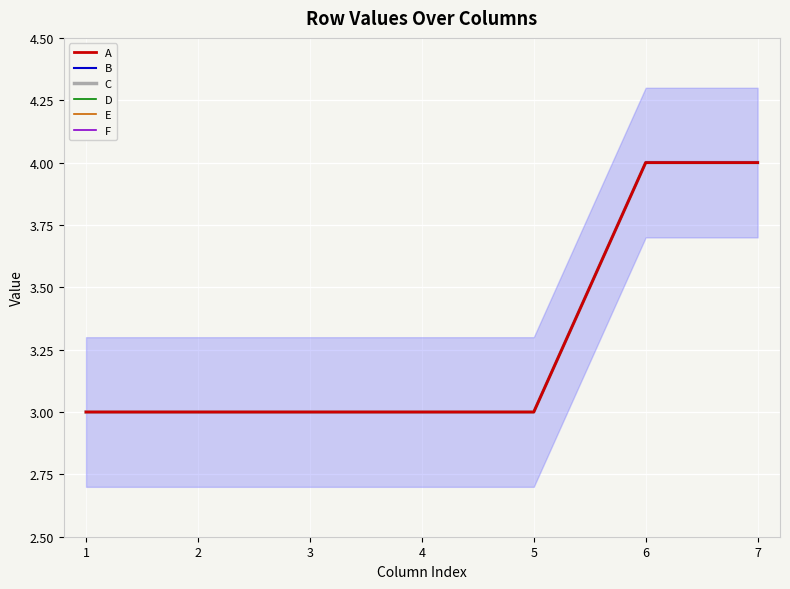

The value of D at 2 is 2. True or false?

False